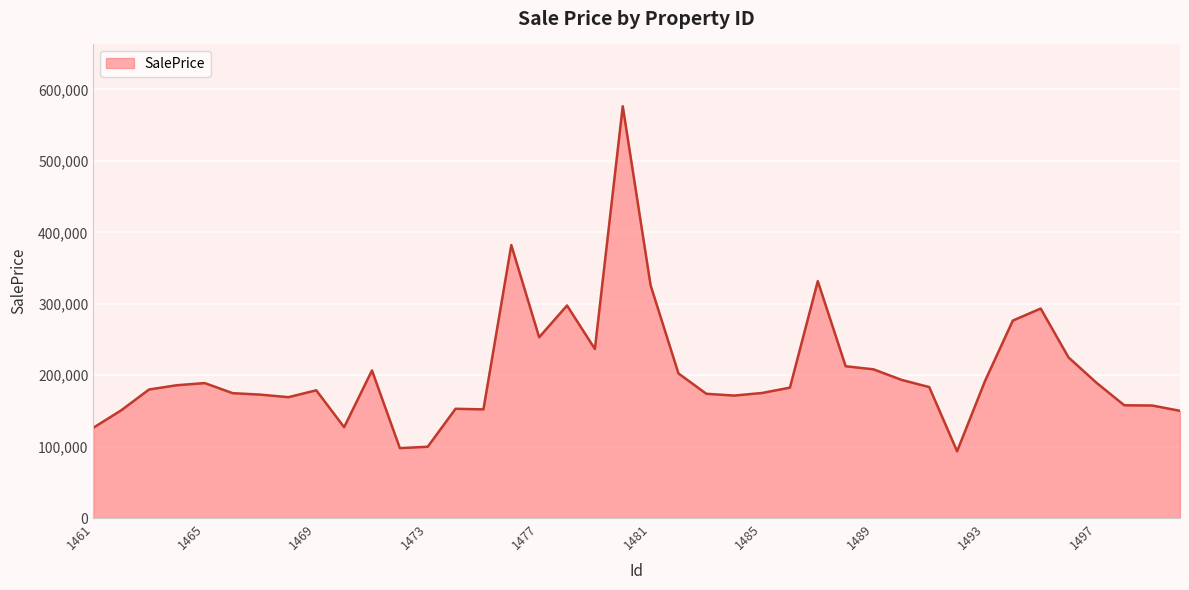

What is the smallest value displayed?

93473.6